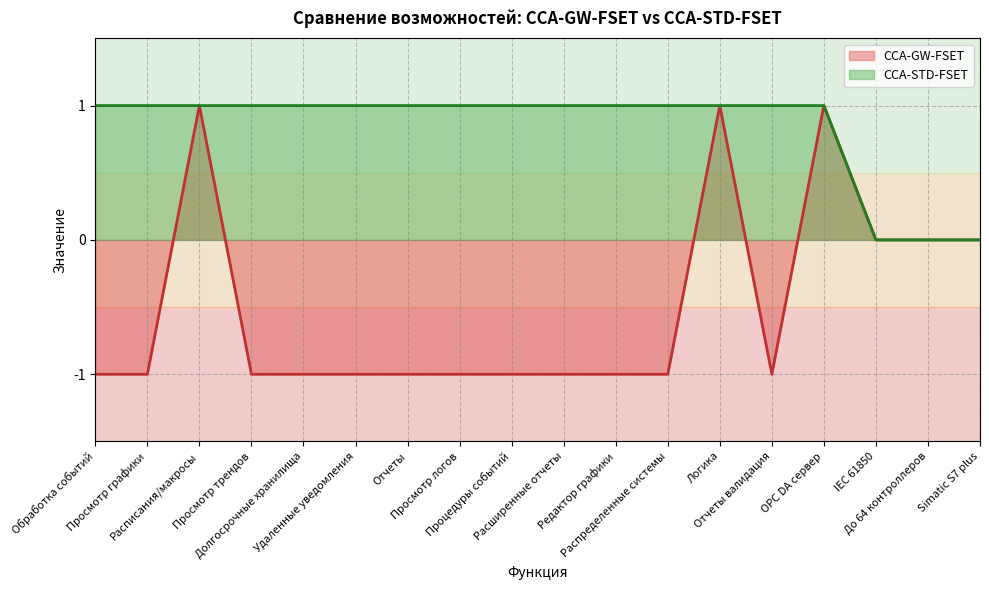

The CCA-GW-FSET series shows 0 at Просмотр графики. True or false?

False